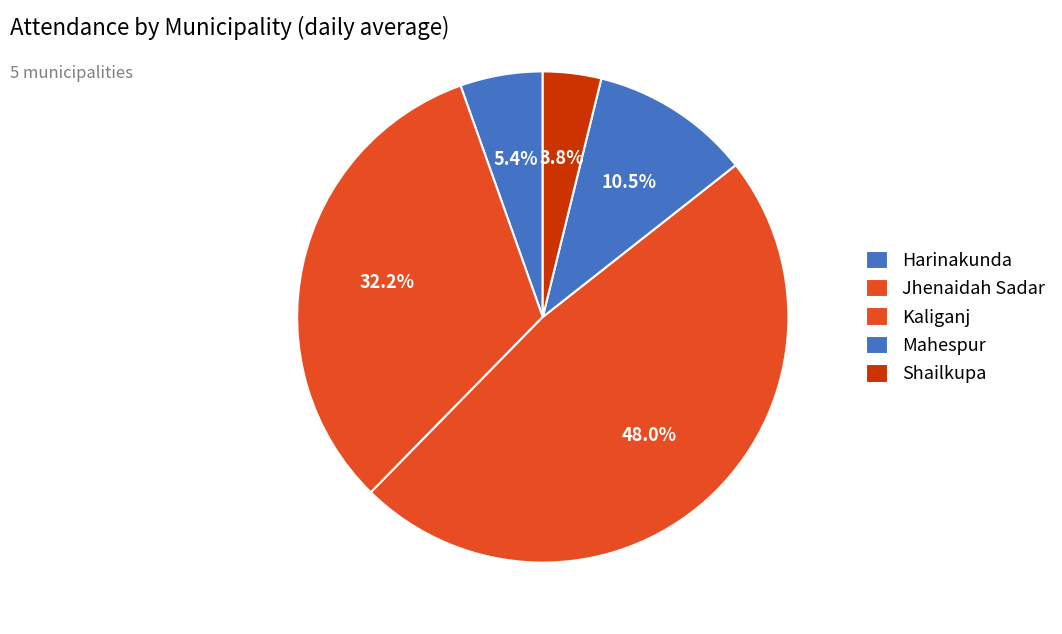

How many slices are in this pie chart?

5